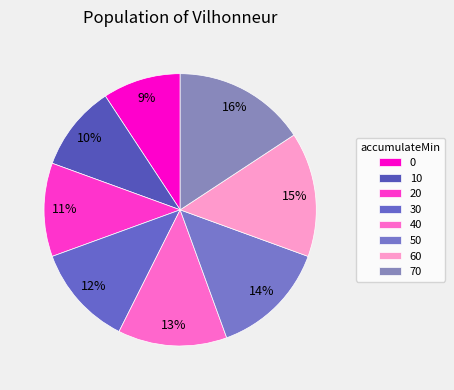

How many segments does this pie chart have?

8